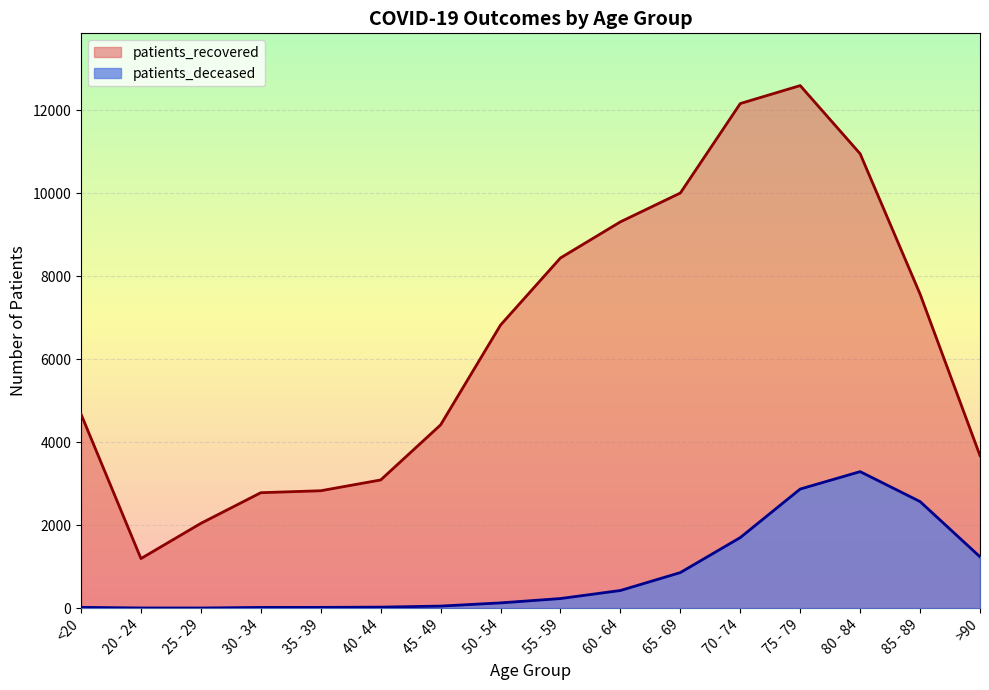

How many series are shown in this chart?

2